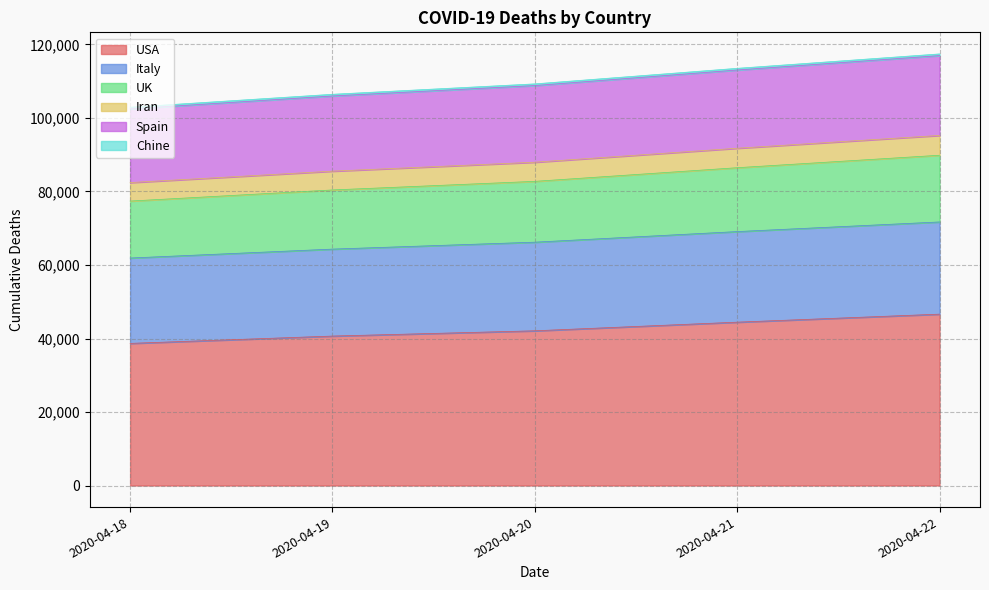

What is the value of the Spain point at the 2nd from the left?

106453